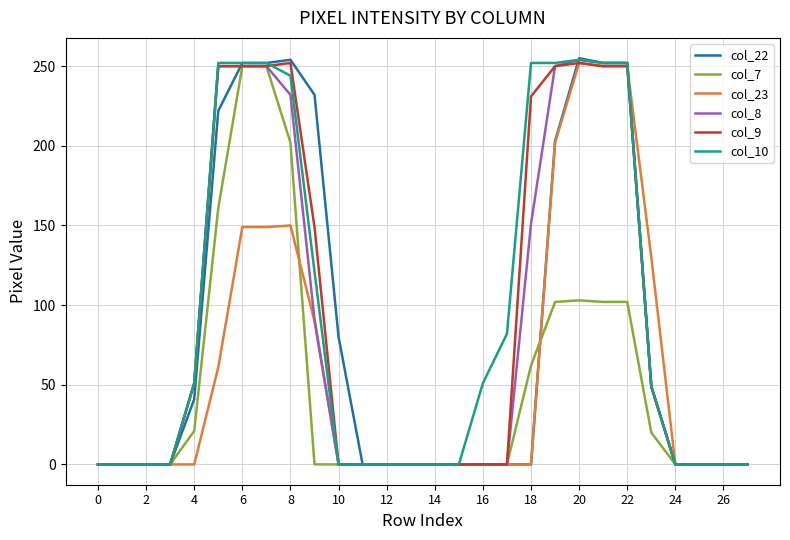

Which series has the widest spread of values?

col_22